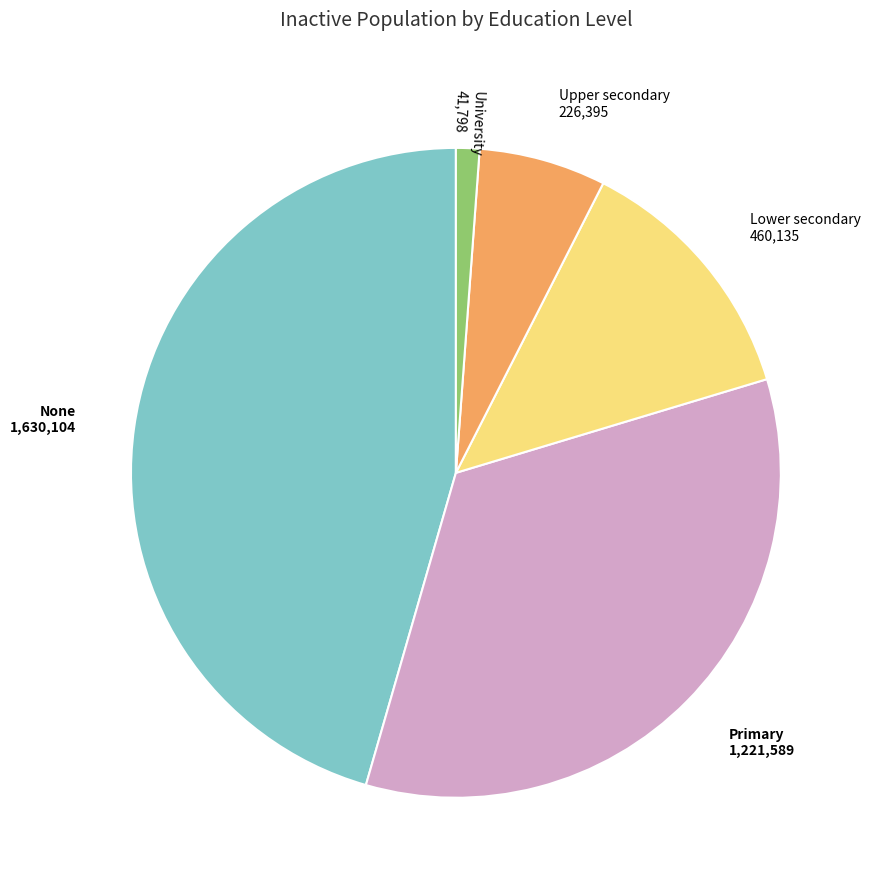

Is there any slice that represents more than half of the pie?

No